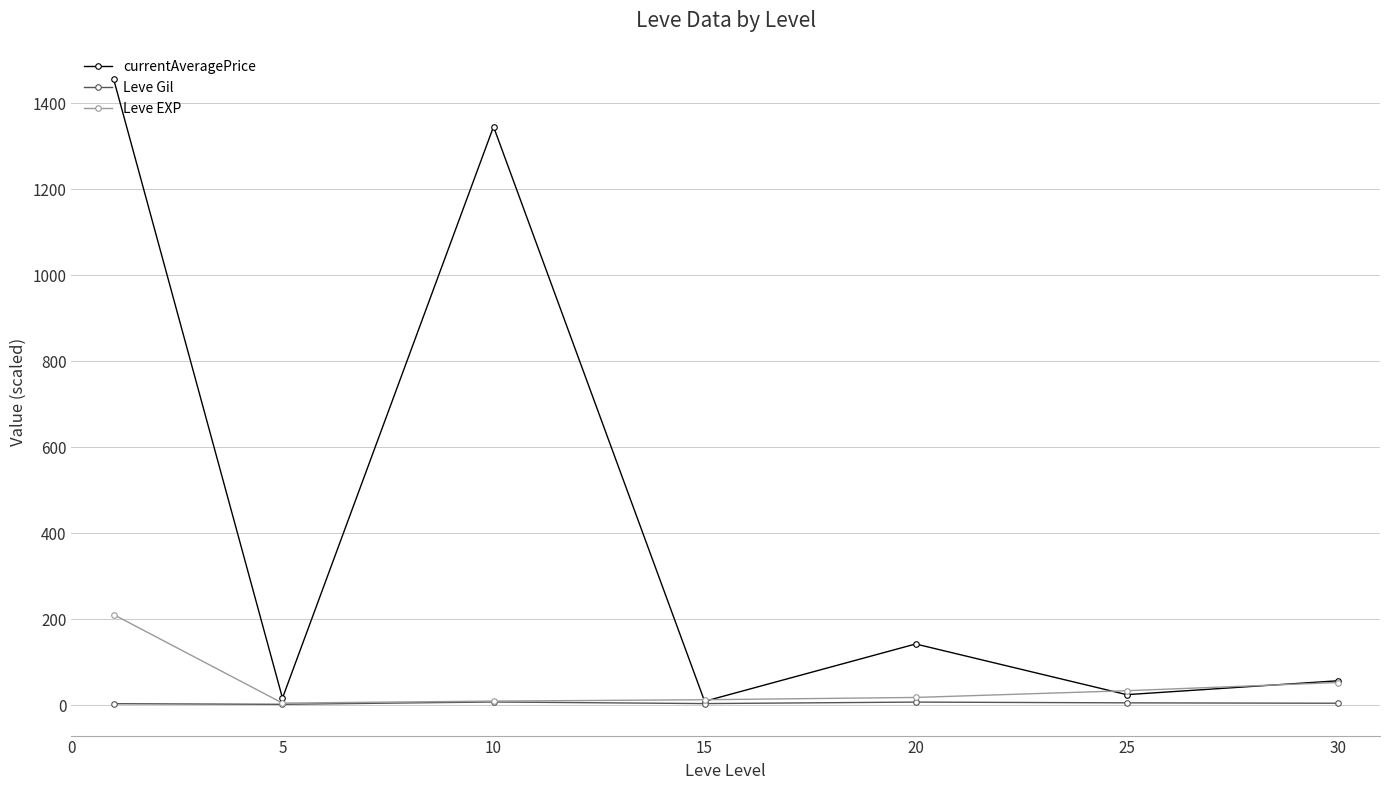

Which series has the largest total across all categories?

currentAveragePrice